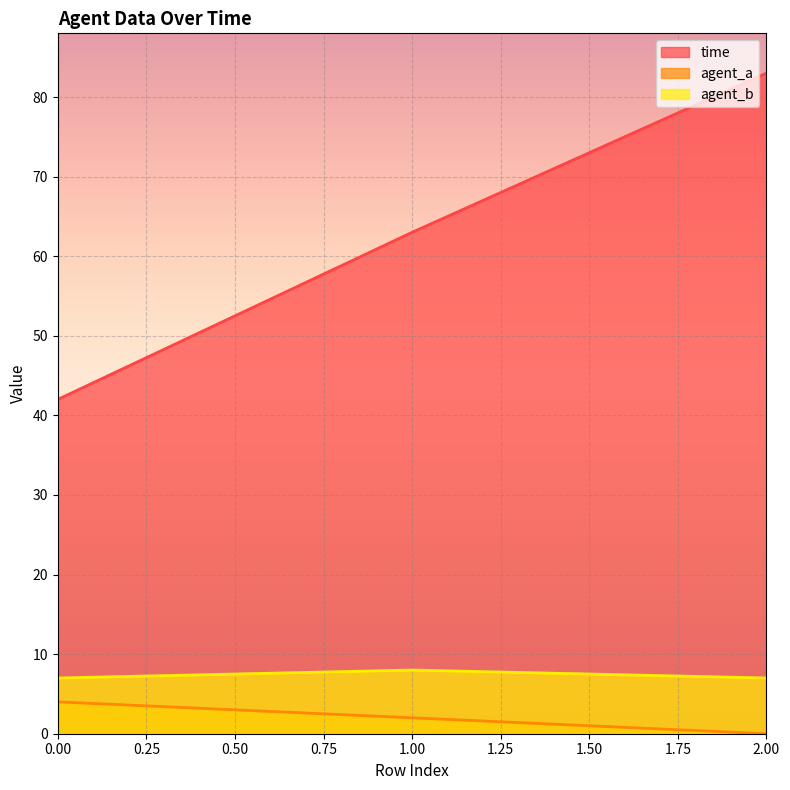

How many categories are shown in the chart?

3